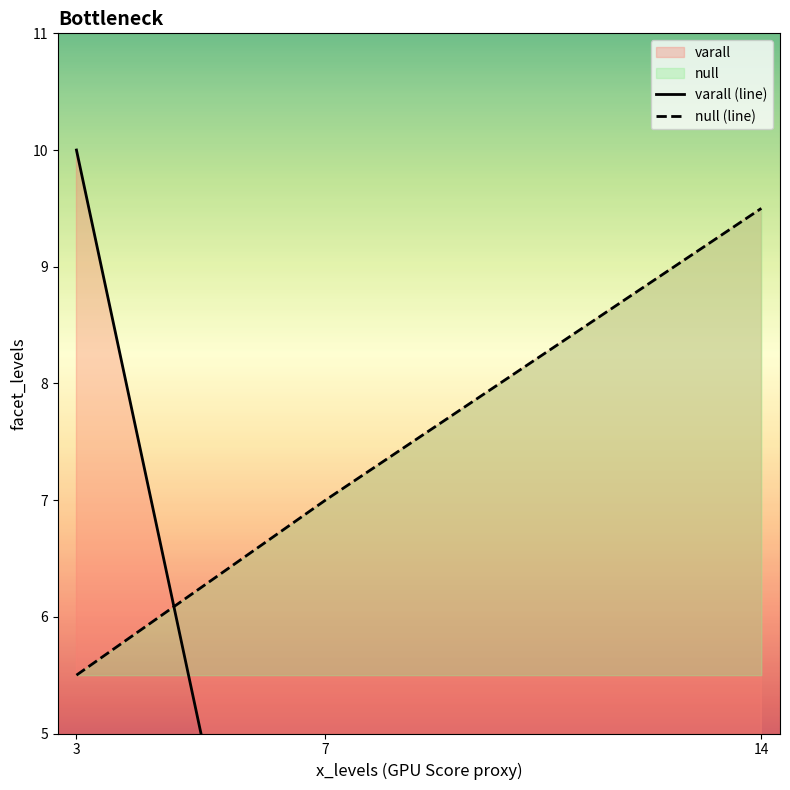

Is it true that varall (line) equals 15.2 at 3?

False